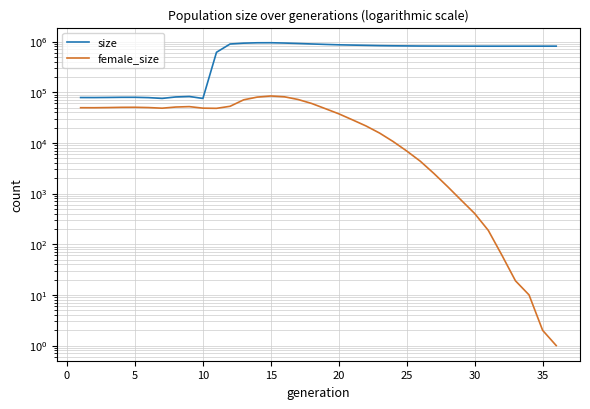

The value of female_size at 26 is 4013. True or false?

False